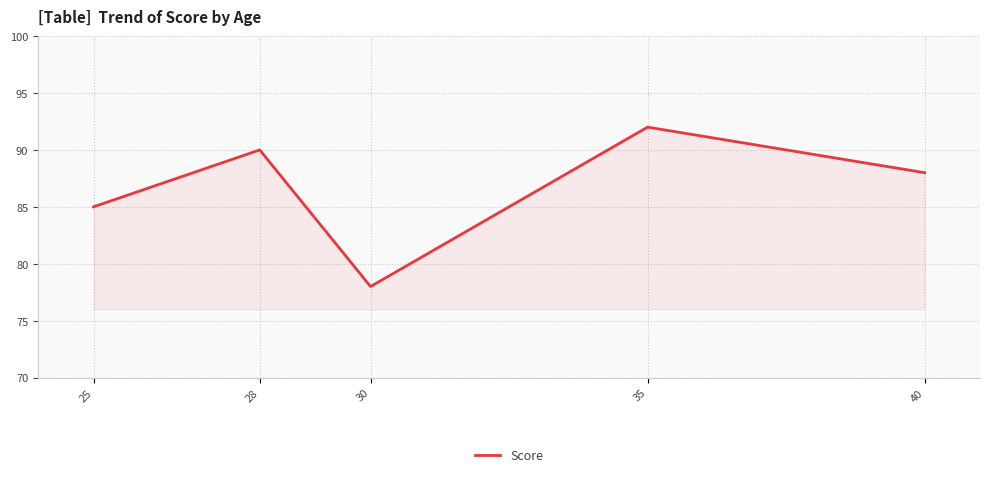

Reading left to right, extract all data points from this chart.

25=85	28=90	30=78	35=92	40=88